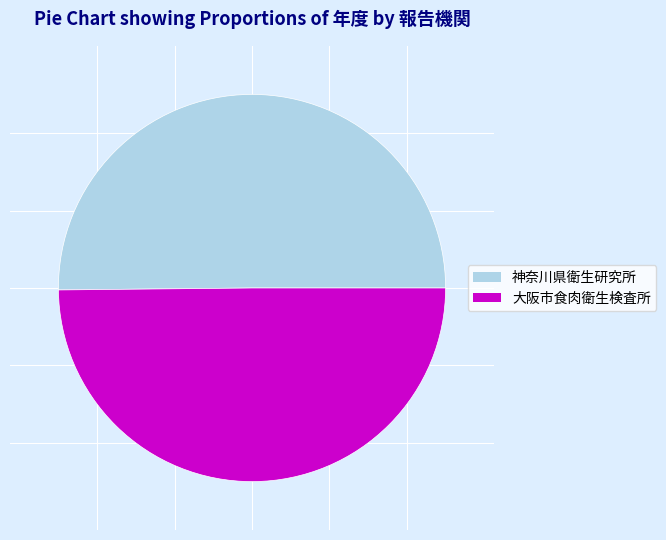

What is the ratio of the value at 神奈川県衛生研究所 to the value at 大阪市食肉衛生検査所?

1.0